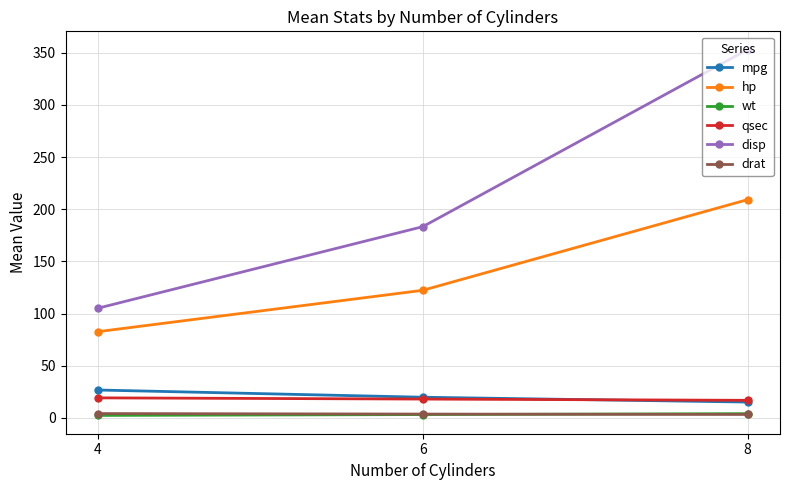

What is the difference between the hp values at 4 and 8?

126.6